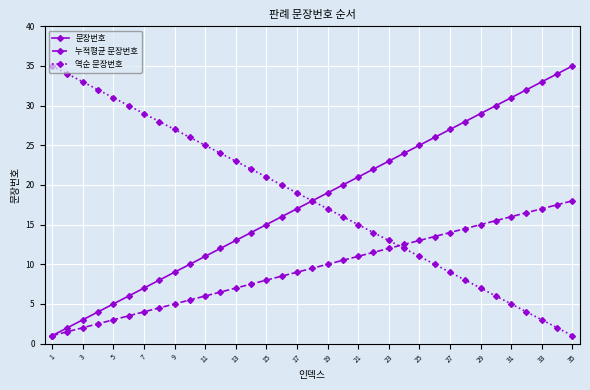

True or false: 역순 문장번호 has more than 1 points higher than both neighbors.

False